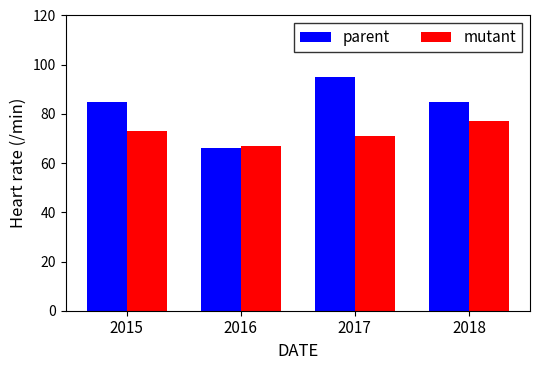

What is the total value across all series at 2016?

133